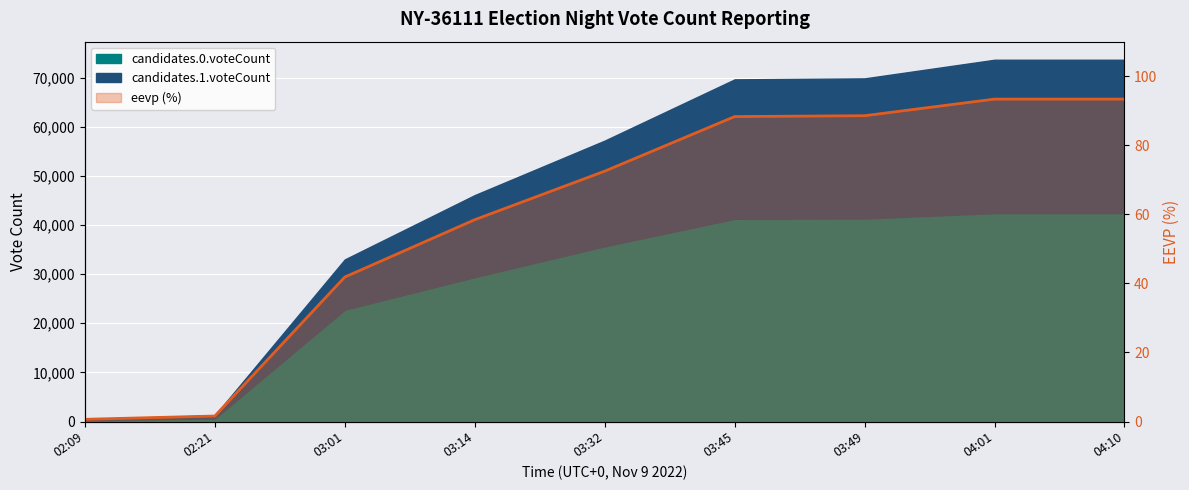

What is the sum of all values?

538.6